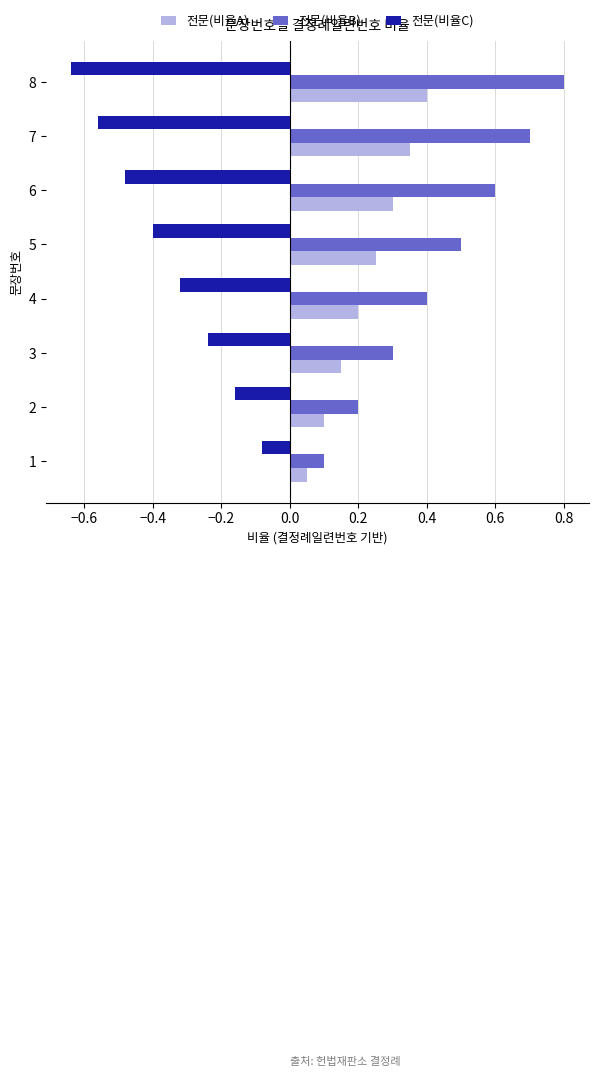

How many distinct data groups are displayed?

3